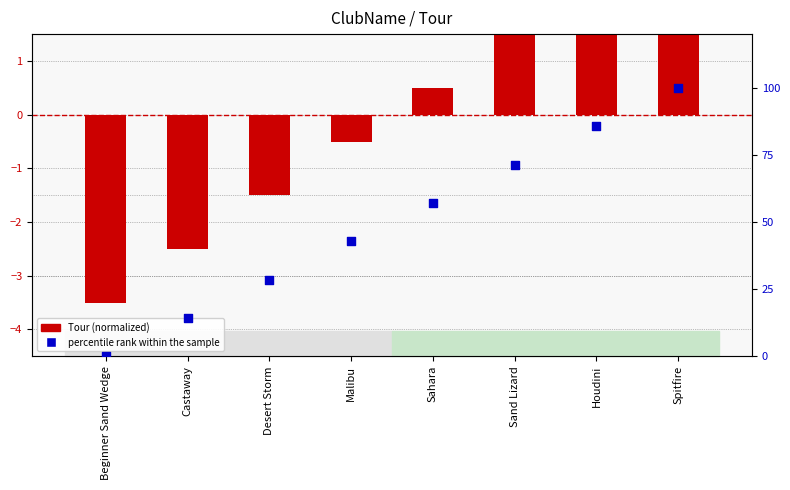

At how many categories does at least one series exceed 28?

6